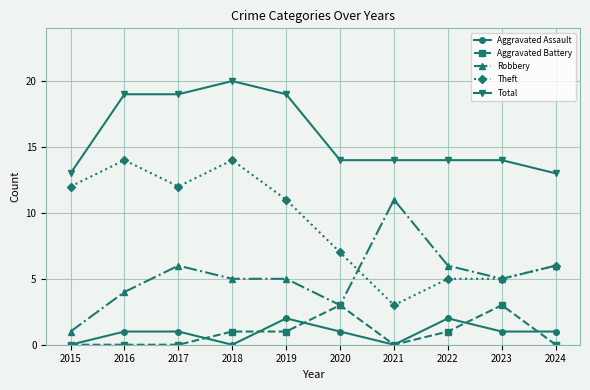

True or false: Total and Robbery cross at least once.

False